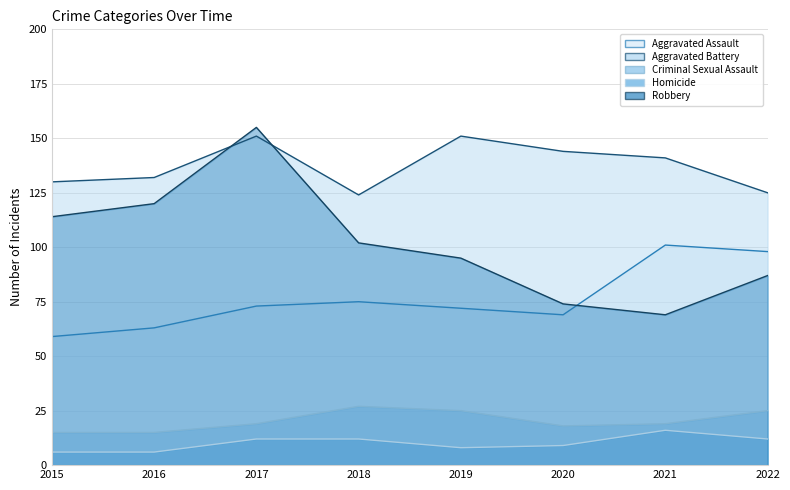

How many data points in Aggravated Battery are above 141?

3